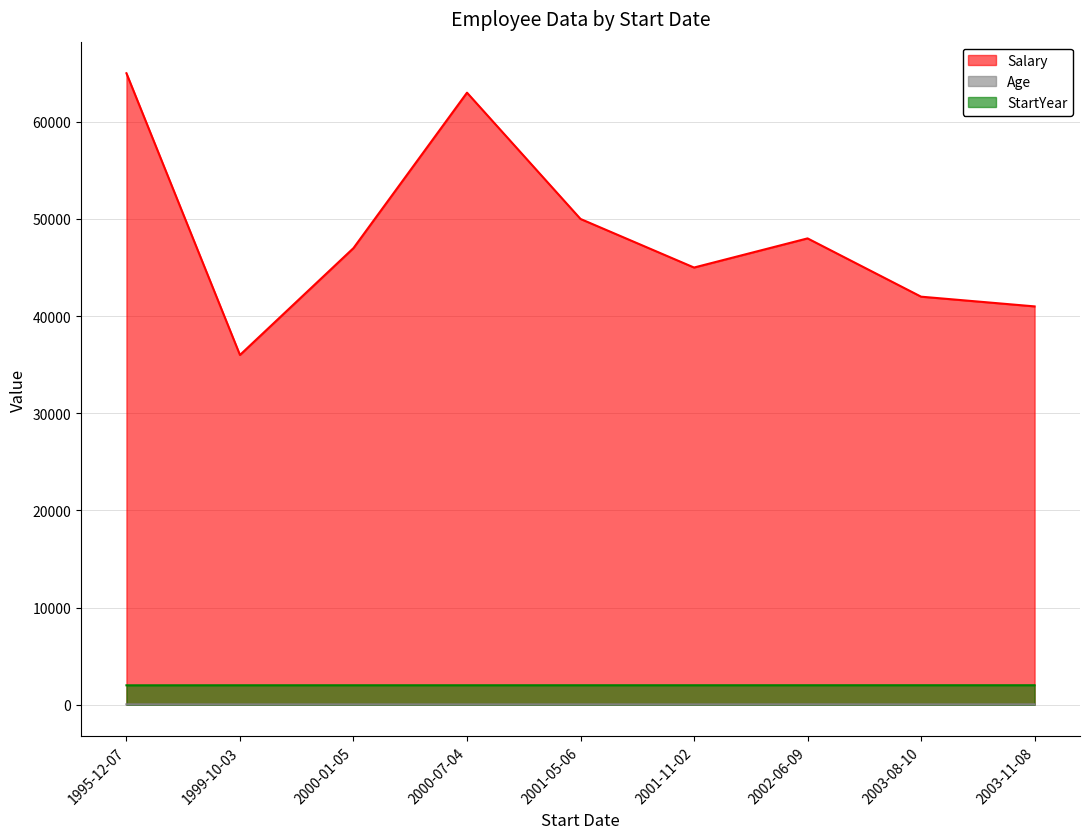

Which series has the widest spread of values?

Salary